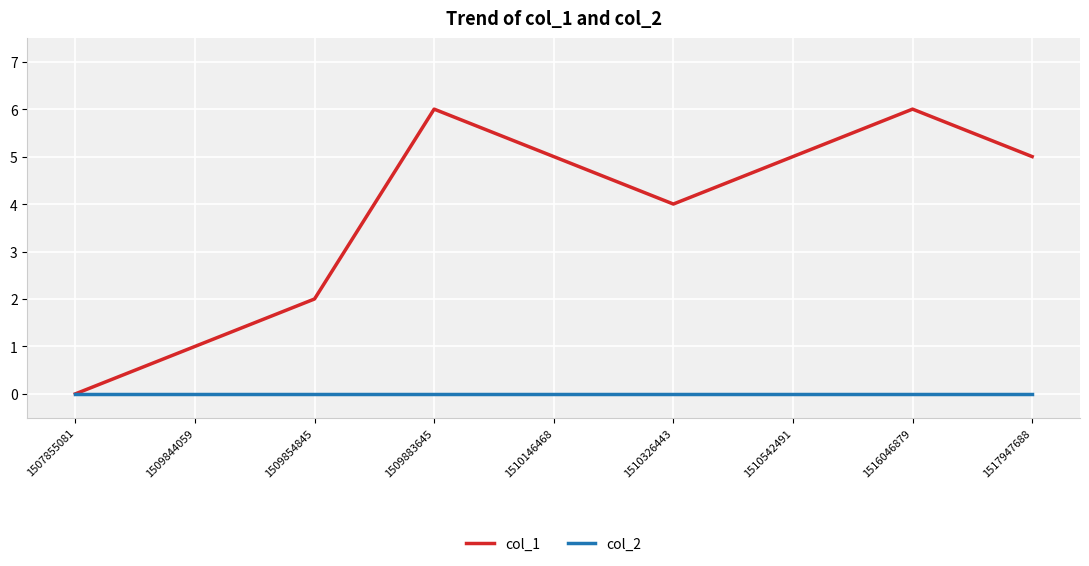

How many categories are shown in the chart?

9